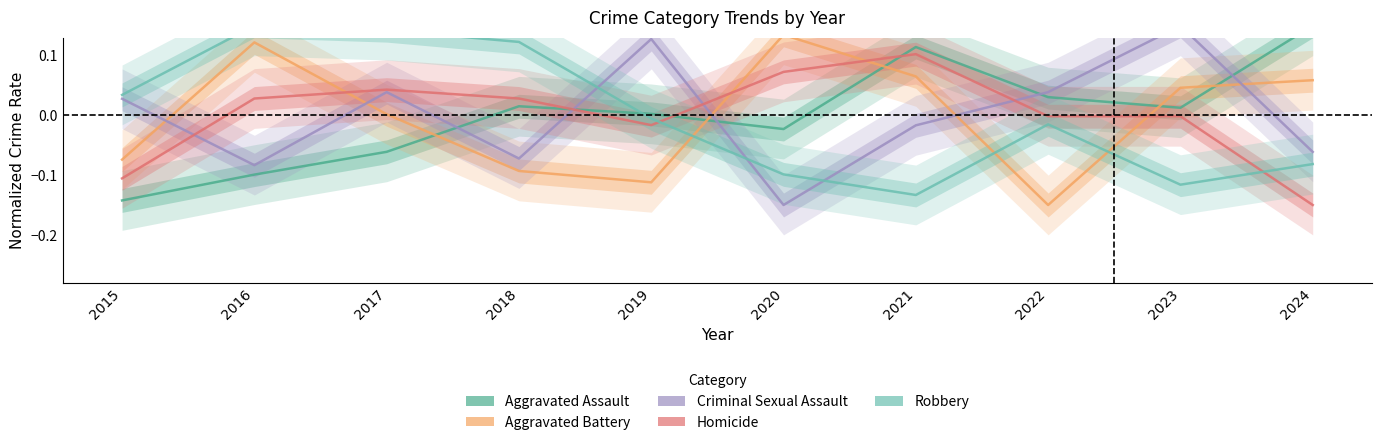

Reading left to right, what are all the values shown in this chart?

Aggravated Assault: 2015=-0.1	2016=-0.1	2017=-0.1	2018=0.0	2019=0.0	2020=-0.0	2021=0.1	2022=0.0	2023=0.0	2024=0.1
Aggravated Battery: 2015=-0.1	2016=0.1	2017=0.0	2018=-0.1	2019=-0.1	2020=0.1	2021=0.1	2022=-0.1	2023=0.0	2024=0.1
Criminal Sexual Assault: 2015=0.0	2016=-0.1	2017=0.0	2018=-0.1	2019=0.1	2020=-0.1	2021=-0.0	2022=0.0	2023=0.1	2024=-0.1
Homicide: 2015=-0.1	2016=0.0	2017=0.0	2018=0.0	2019=-0.0	2020=0.1	2021=0.1	2022=-0.0	2023=-0.0	2024=-0.1
Robbery: 2015=0.0	2016=0.1	2017=0.1	2018=0.1	2019=-0.0	2020=-0.1	2021=-0.1	2022=-0.0	2023=-0.1	2024=-0.1